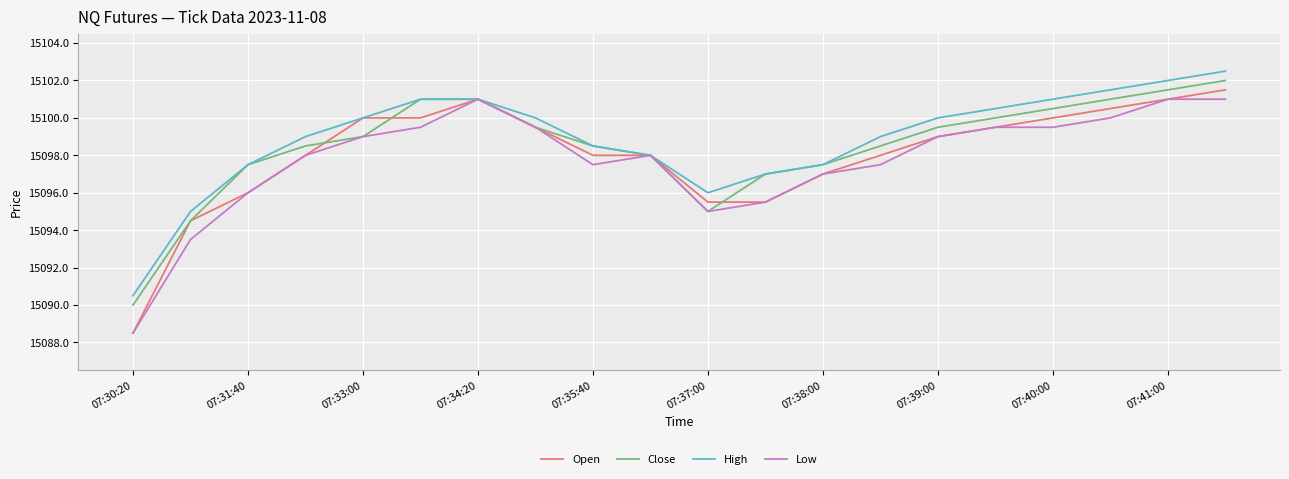

What is the smallest value displayed?

15088.5